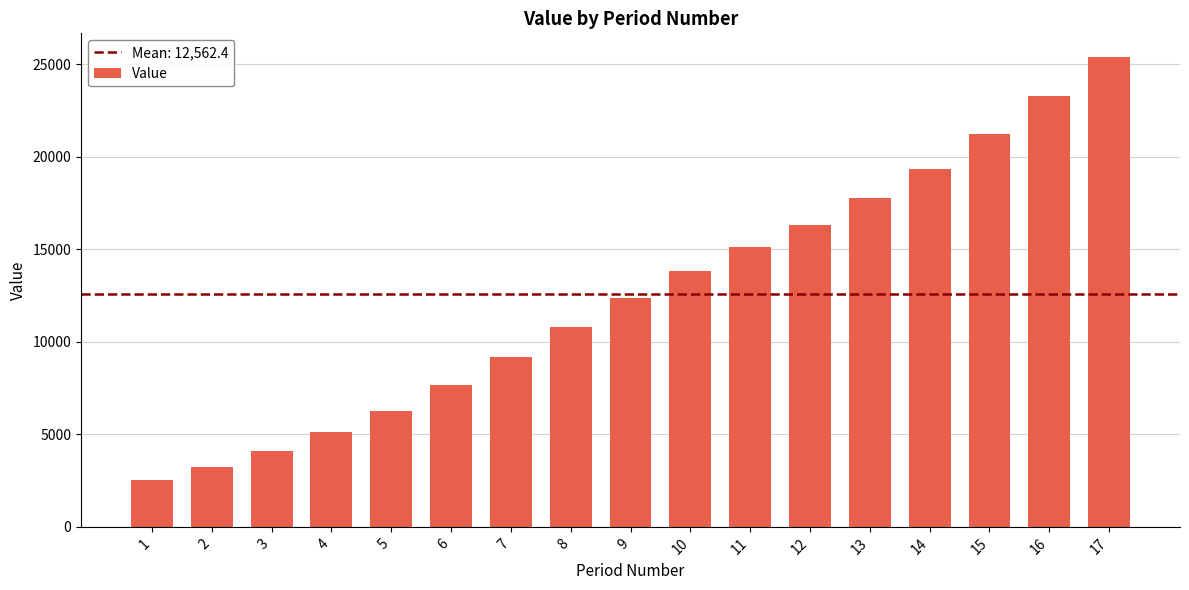

What value does the data have at 17?

25399.3